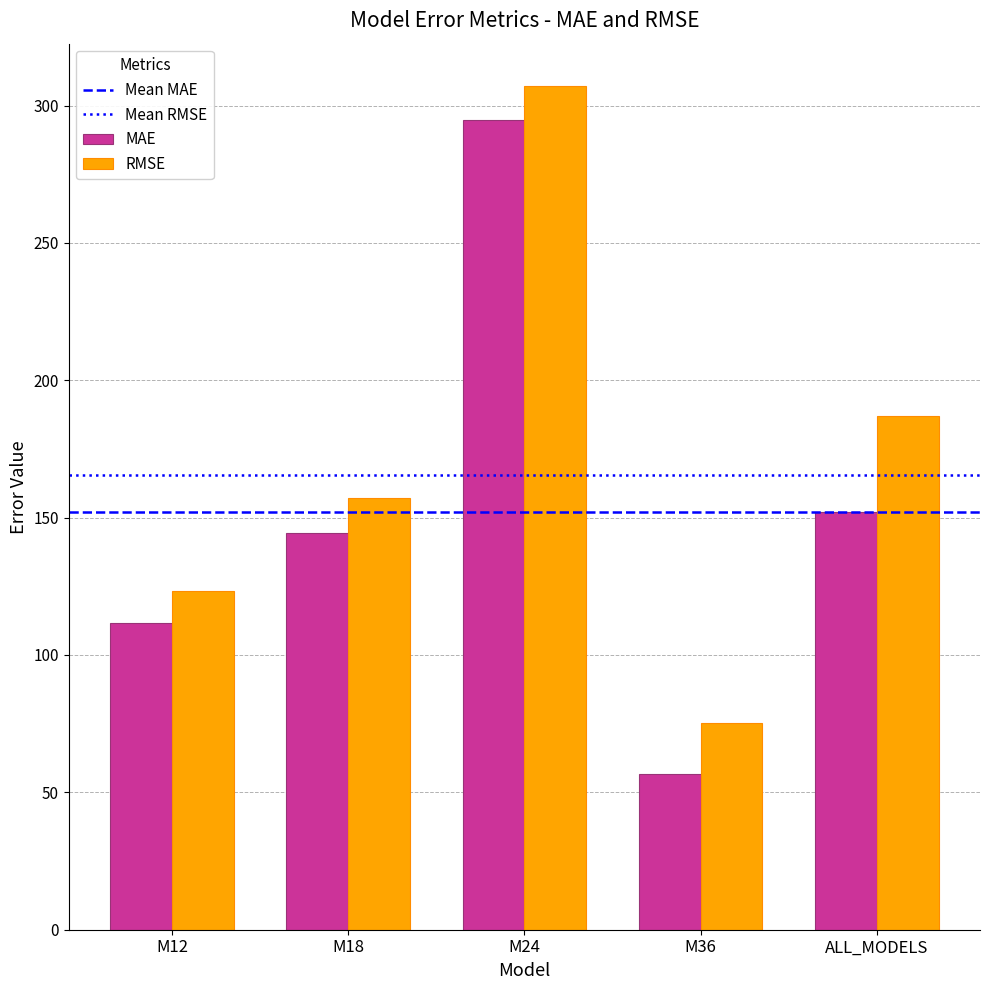

What is the value of the MAE bar at the 5th from the left?

151.9